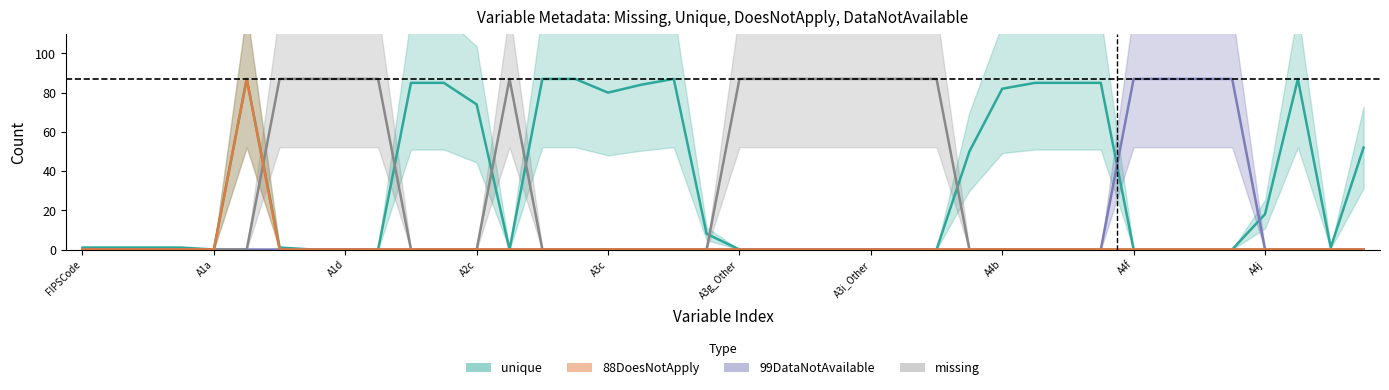

In missing, how many points are higher than both neighbors (excluding endpoints)?

1